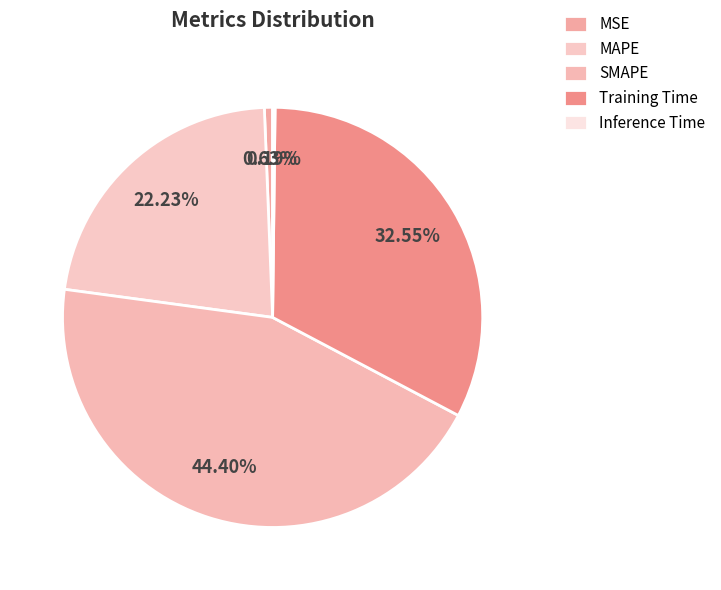

Do MSE and SMAPE together represent more than half of the pie?

No